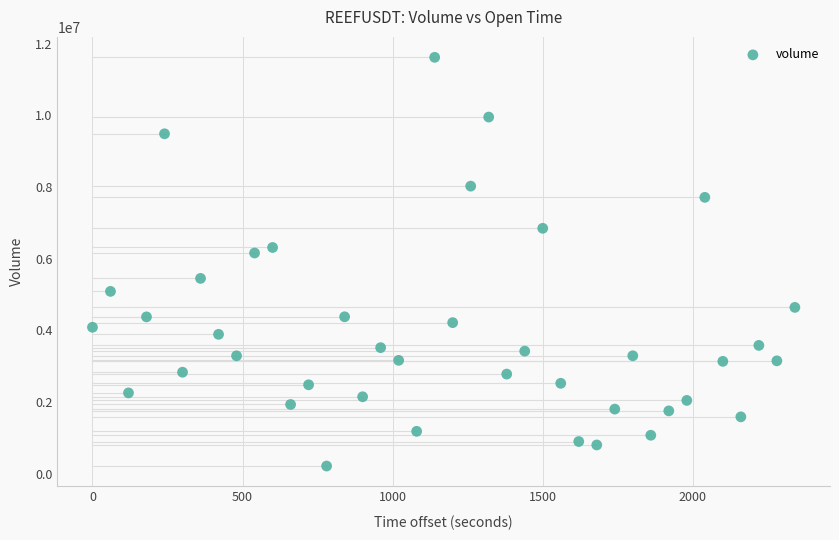

What is the range of Y values (max minus min)?

11395785